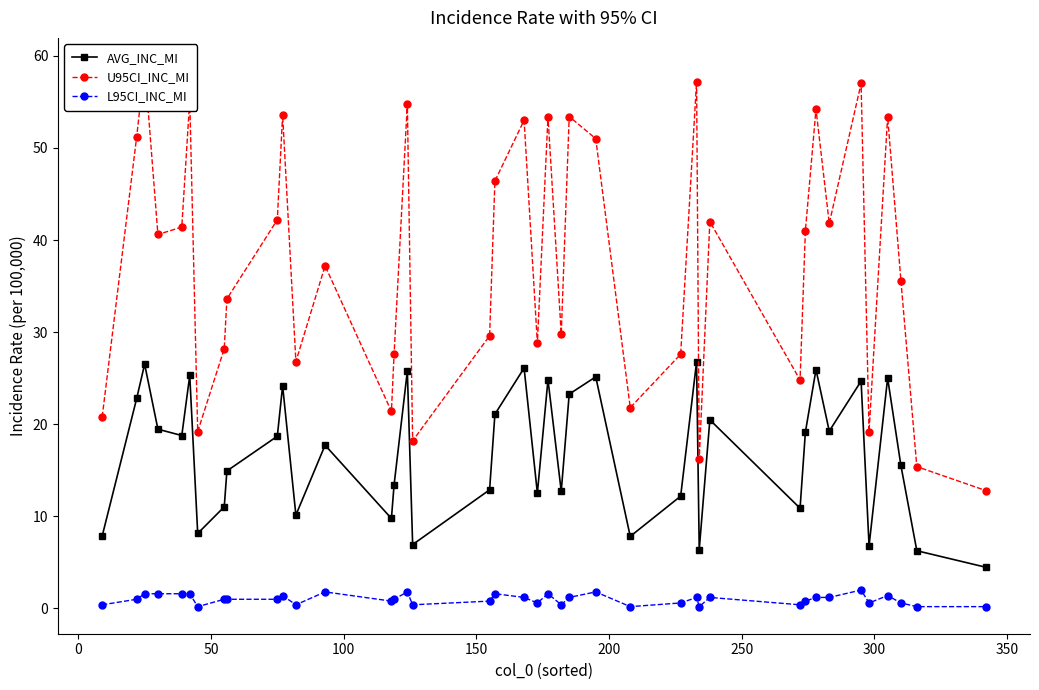

How many lines are shown in the chart?

3